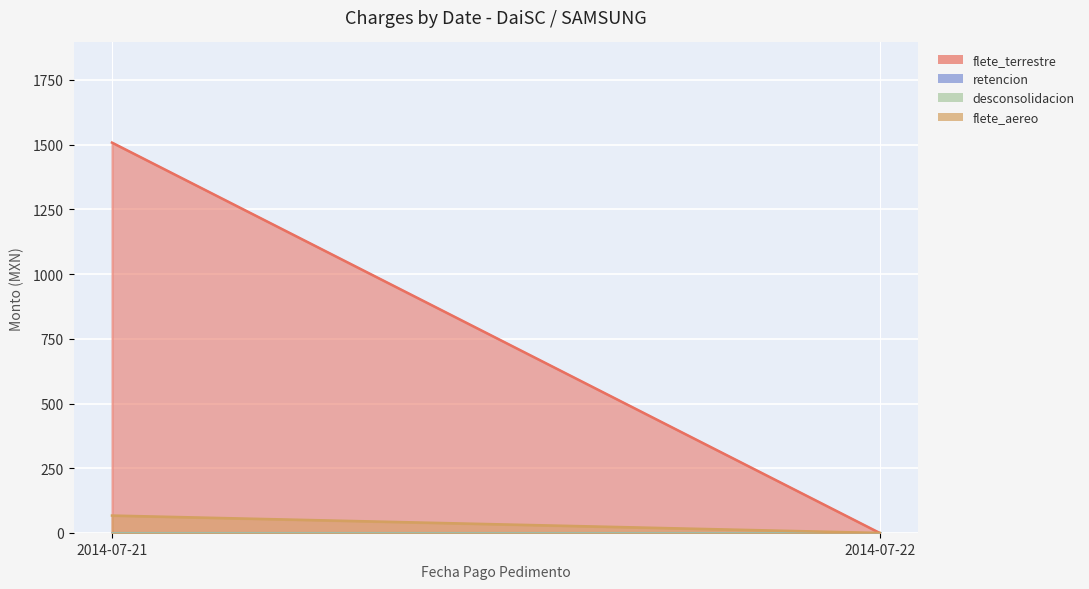

The value of flete_aereo at 2014-07-22 is 0.0. True or false?

True